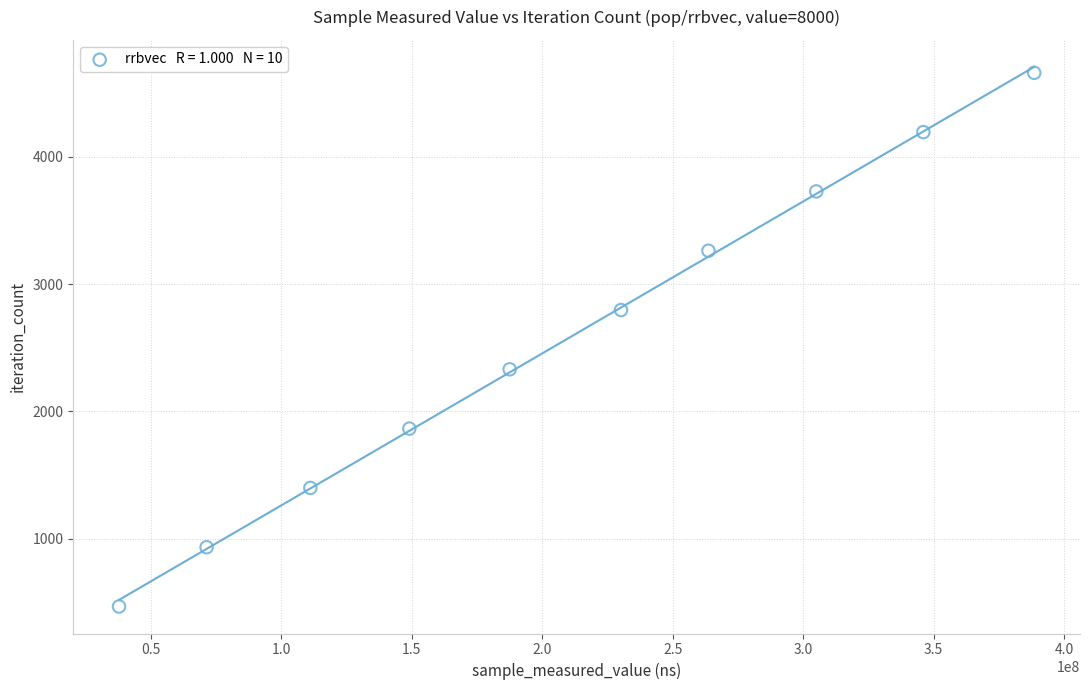

What is the range of X values (max minus min)?

350594298